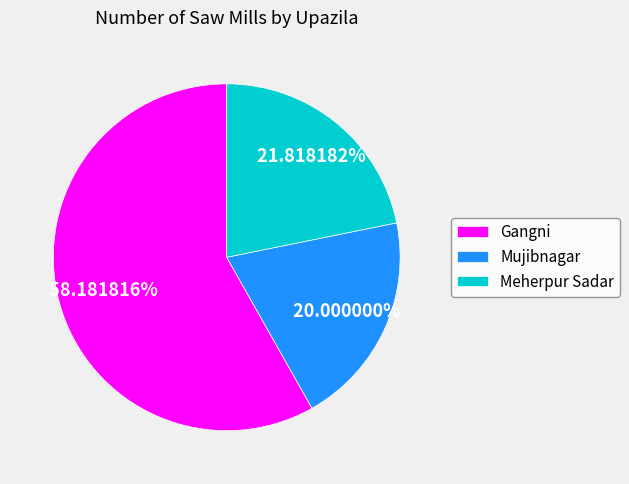

Rank the categories by value from lowest to highest.

Mujibnagar, Meherpur Sadar, Gangni